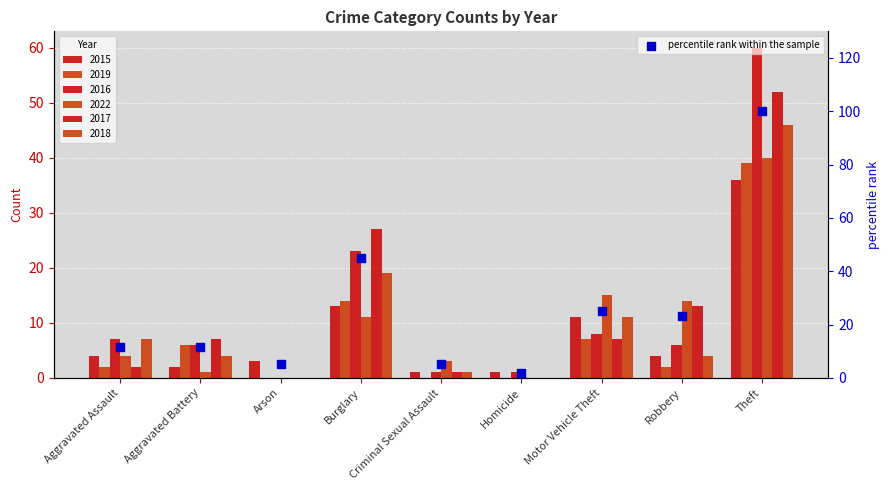

What is the change in value from Aggravated Battery to Theft?

+88.3